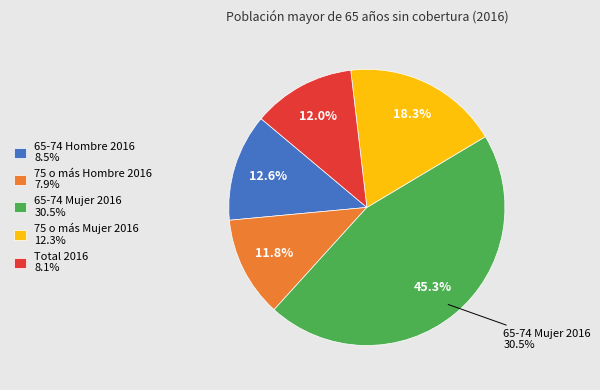

Is the sum of 65-74 Hombre 2016 and Total 2016 greater than half?

No